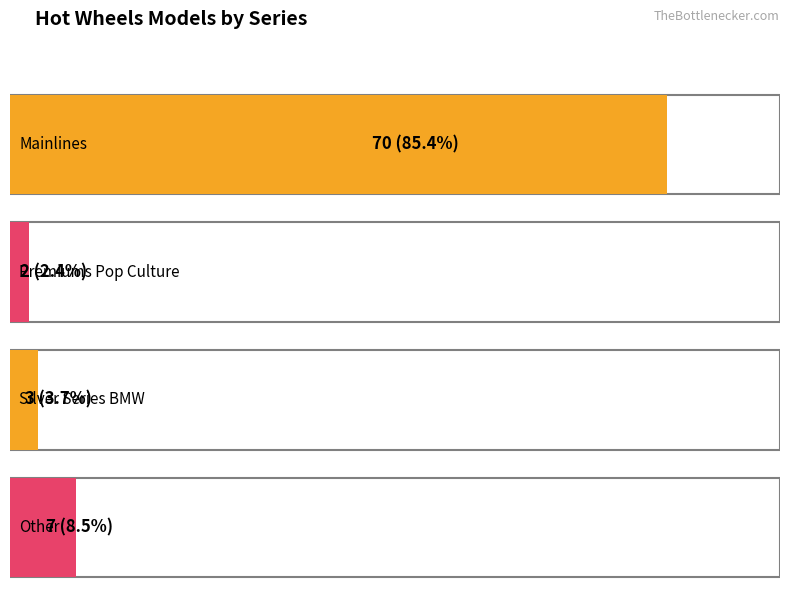

What is the sum of the values at Silver Series BMW and Other?

10